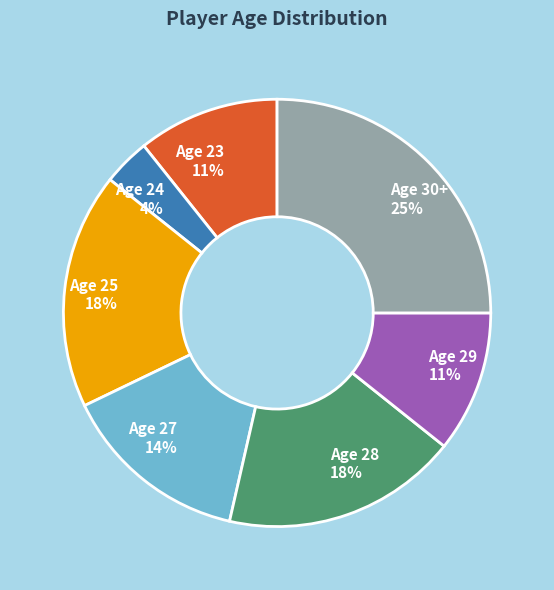

Which category has the smallest portion of the pie?

Age 24